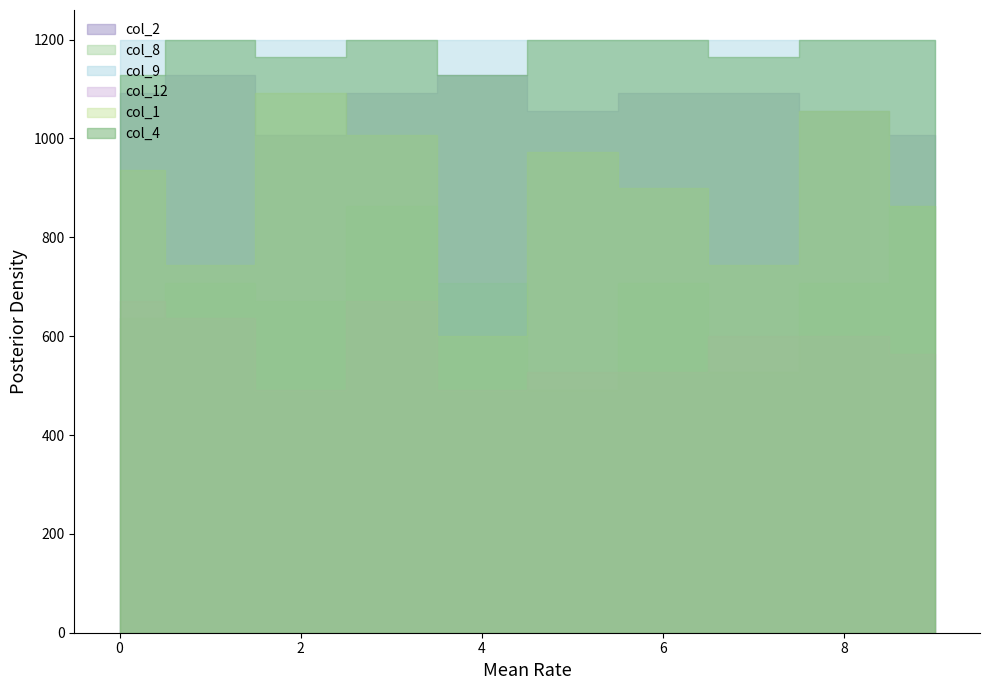

Which series has the widest spread of values?

col_1